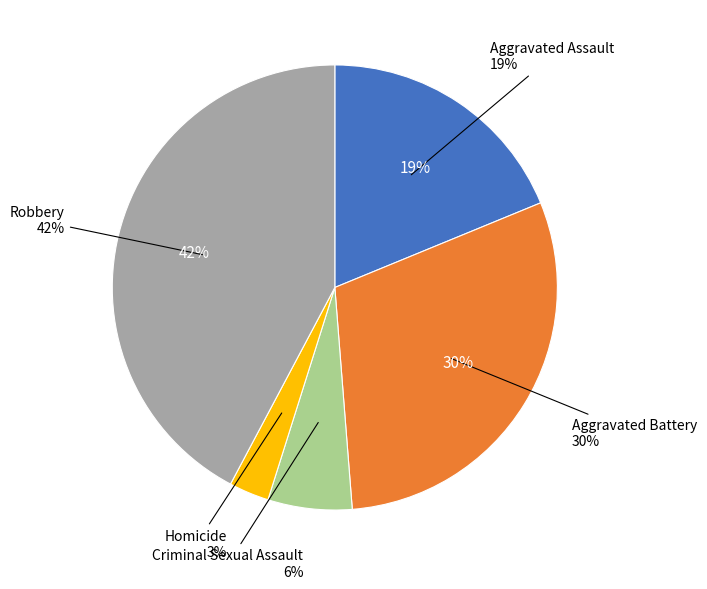

To the nearest percent, what percentage of the pie is Aggravated Assault?

19%